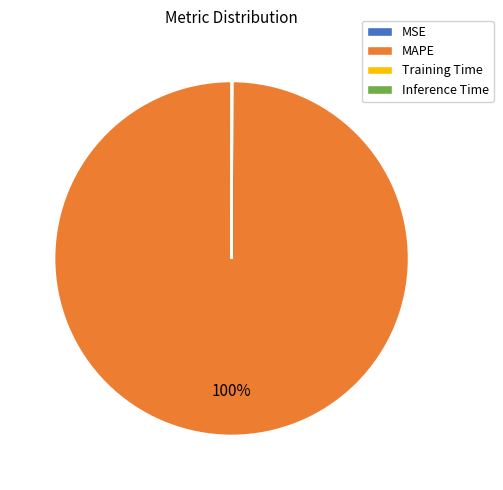

Which slice is the largest?

MAPE